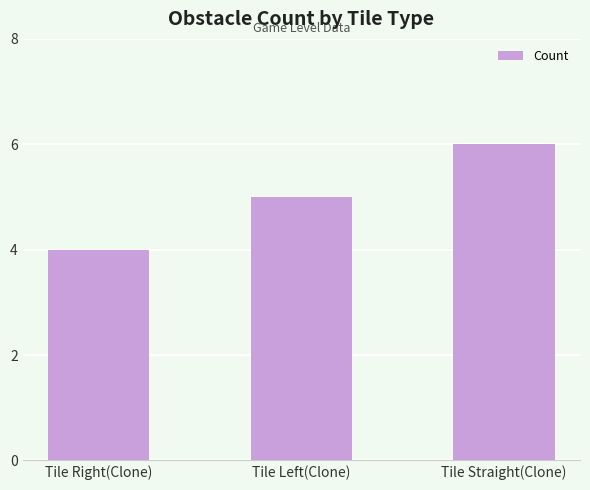

Reading left to right, what are all the values shown in this chart?

4	5	6